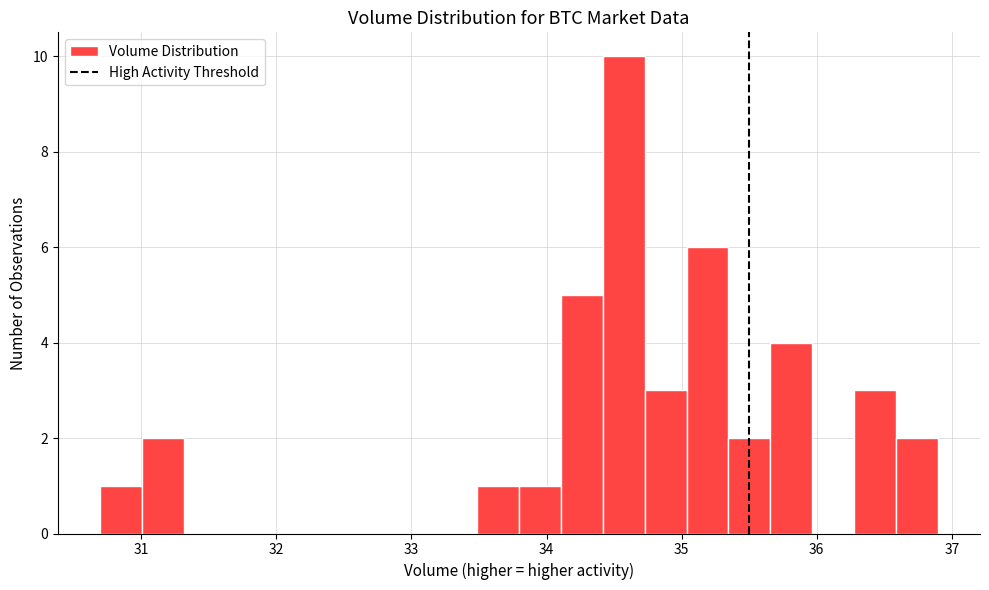

Around what value on the x-axis is the tallest bar? Give the approximate position of its centre, as read against the axis.

34.6